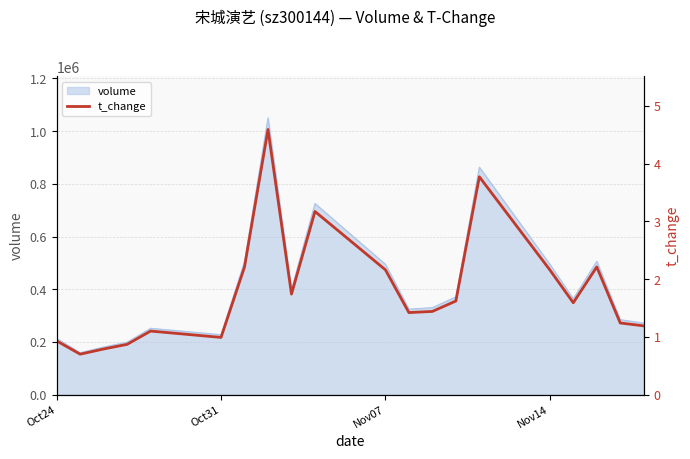

What is the maximum value shown in the chart?

4.6